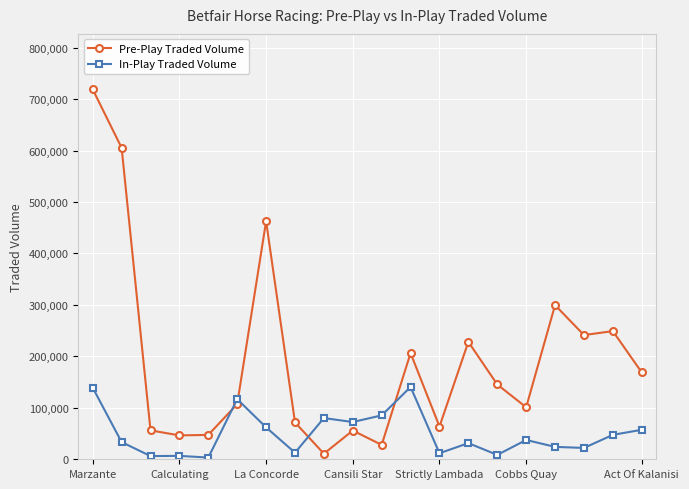

At how many categories does at least one series exceed 640998?

1